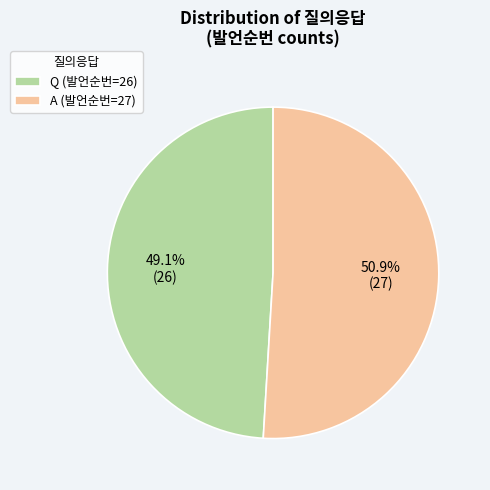

Which category has the biggest portion of the pie?

A